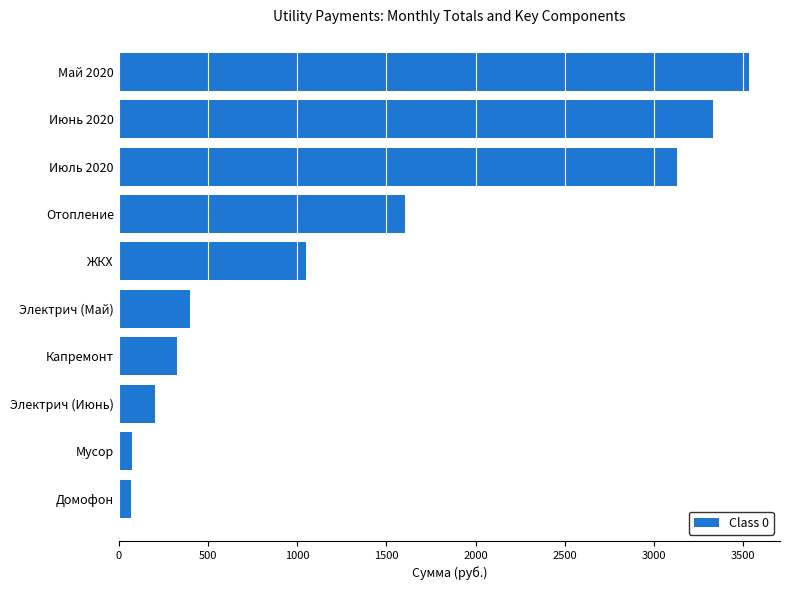

At which category does the chart reach its peak across all series?

Май 2020